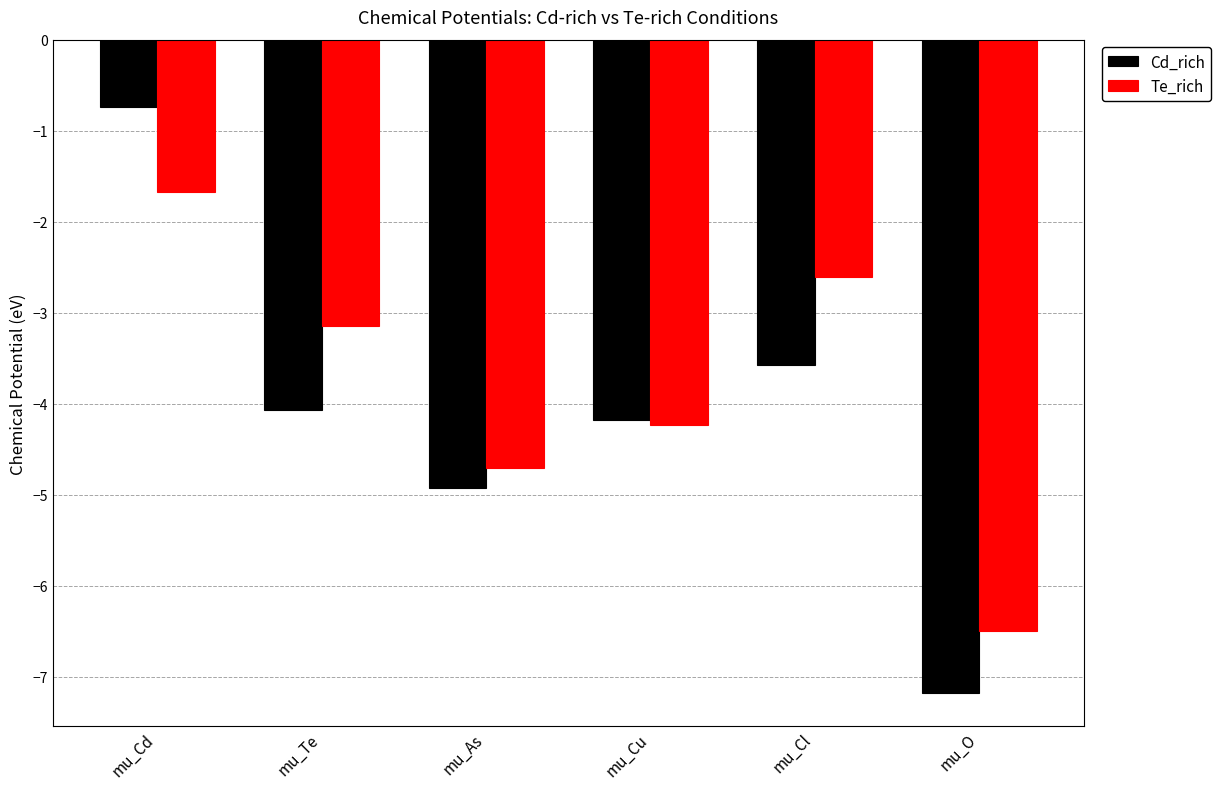

What is the total value across all series at mu_Cl?

-6.2